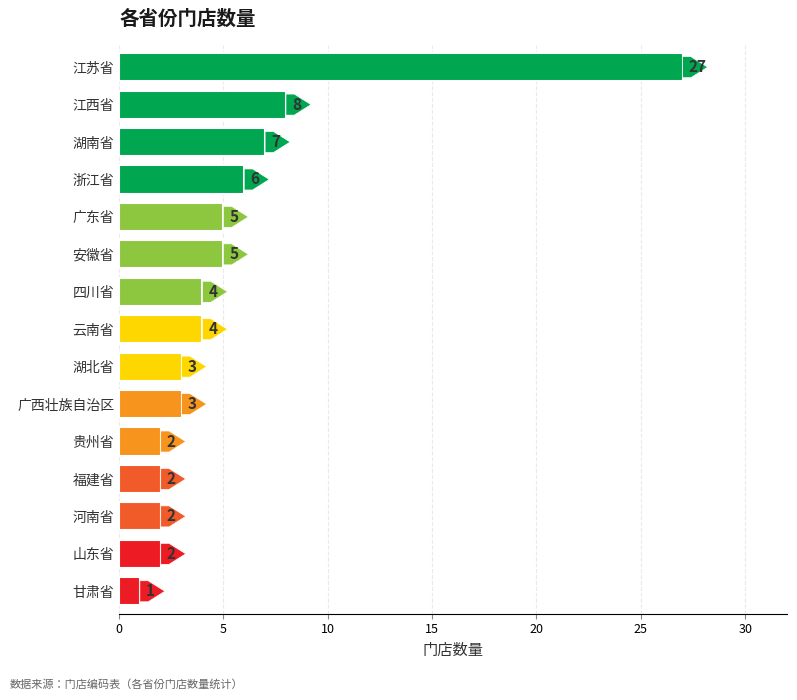

What is the ratio of the value at 福建省 to the value at 甘肃省?

2.0